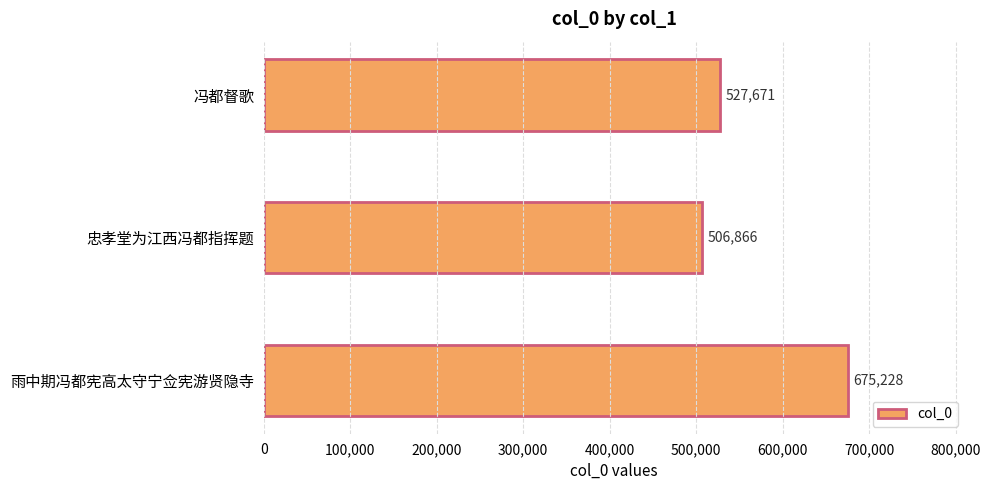

Reading top to bottom, what are all the values shown in this chart?

冯都督歌=527671	忠孝堂为江西冯都指挥题=506866	雨中期冯都宪高太守宁佥宪游贤隐寺=675228